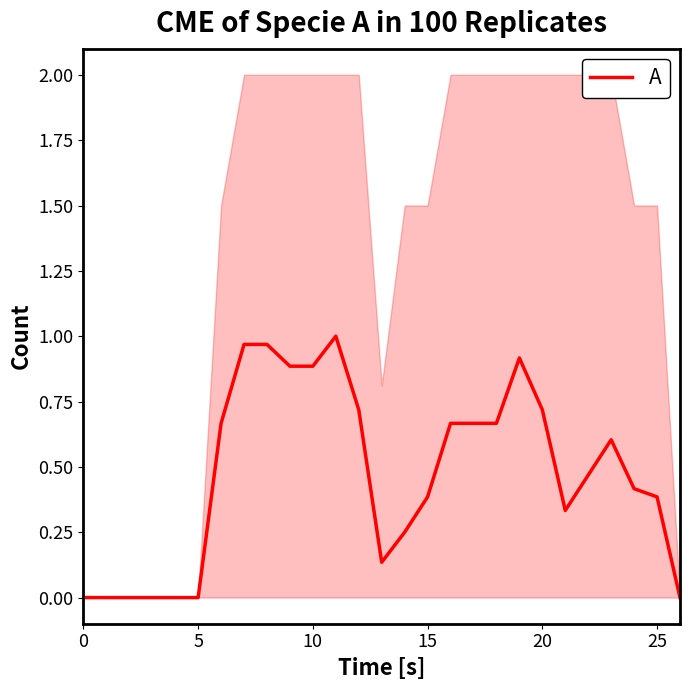

True or false: the data shows 1.0 at 8.

True